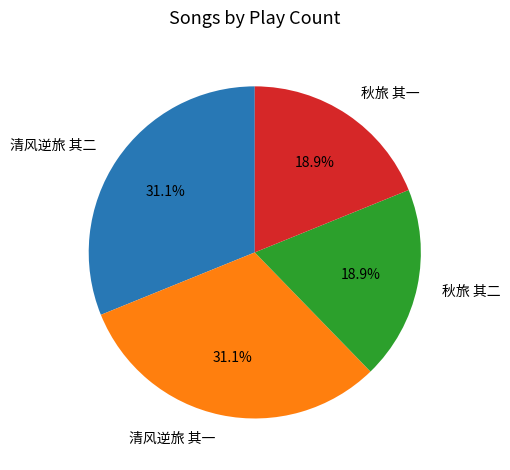

Between 秋旅 其一 and 清风逆旅 其一, which is larger?

清风逆旅 其一